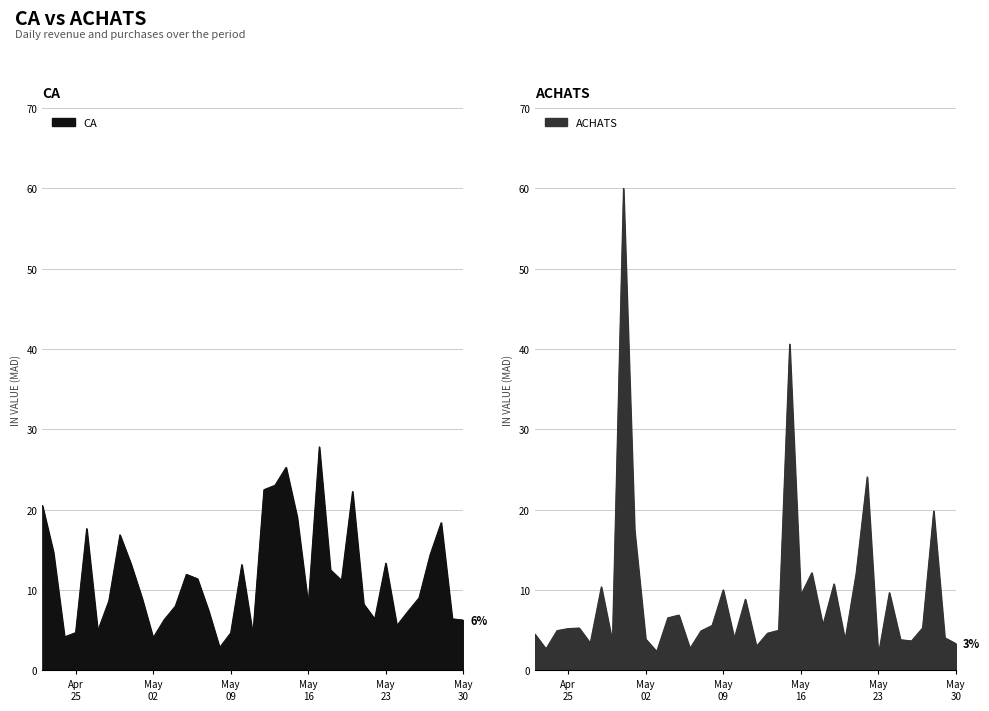

Reading left to right, list all the values displayed in this chart.

CA: 20.5	14.7	4.2	4.7	17.6	4.9	8.7	16.9	13.2	9.0	4.1	6.3	8.0	11.9	11.4	7.5	2.8	4.7	13.2	4.5	22.5	23.0	25.3	19.1	8.2	27.8	12.5	11.2	22.3	8.3	6.4	13.3	5.6	7.3	9.0	14.4	18.4	6.4	6.3
ACHATS: 4.5	2.7	4.9	5.2	5.3	3.4	10.4	3.6	60.0	17.5	3.9	2.4	6.5	6.9	2.7	4.9	5.6	10.0	4.0	8.9	3.0	4.6	5.0	40.6	9.4	12.1	5.6	10.8	3.8	12.1	24.1	1.9	9.7	3.8	3.7	5.3	19.8	4.1	3.3